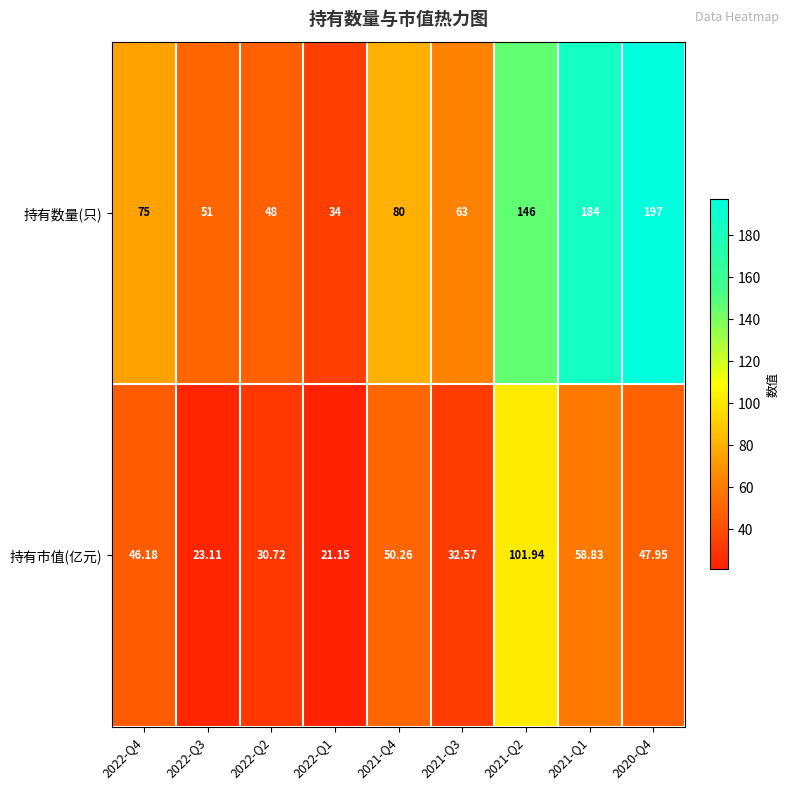

Between 2022-Q3 and 2021-Q1, which series saw the biggest shift?

持有数量(只)